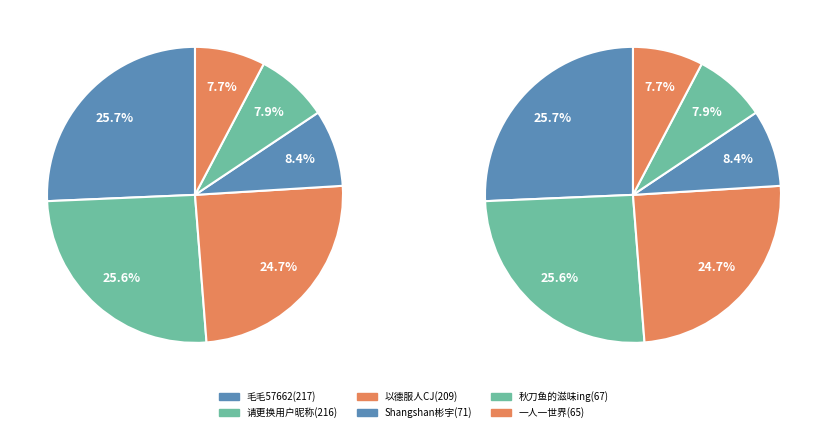

Is the sum of 请更换用户昵称(216) and 以德服人CJ(209) greater than half?

Yes